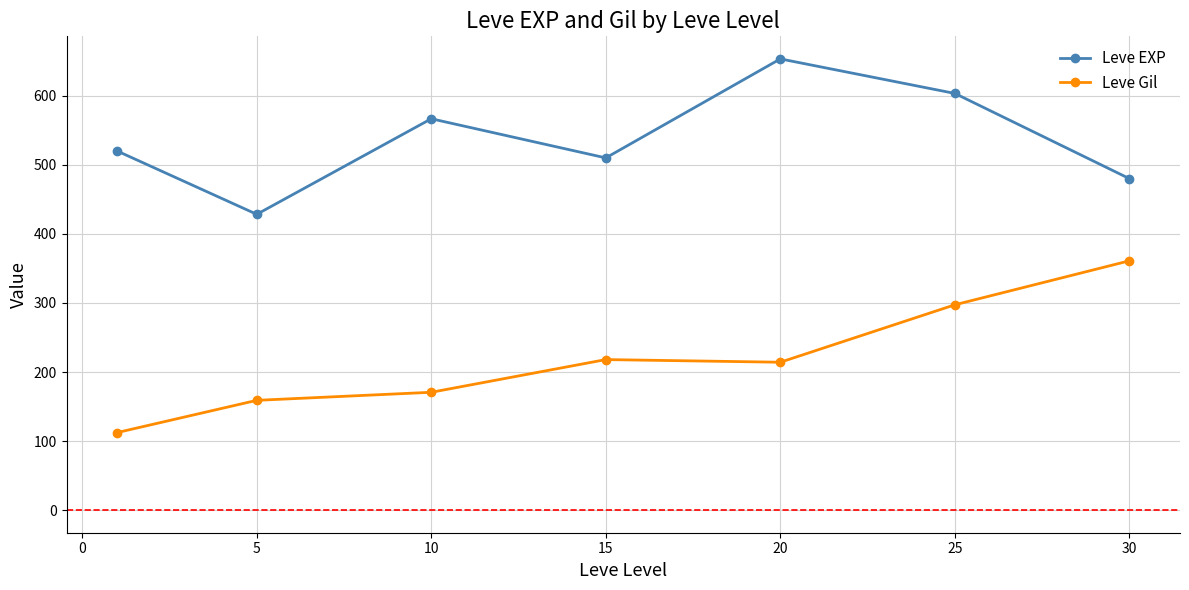

Reading right to left, transcribe all the data shown in this chart.

Leve EXP: 480.0	603.3	653.3	510.0	566.7	428.3	520.0
Leve Gil: 361.0	297.3	214.2	218.0	170.7	159.0	112.3